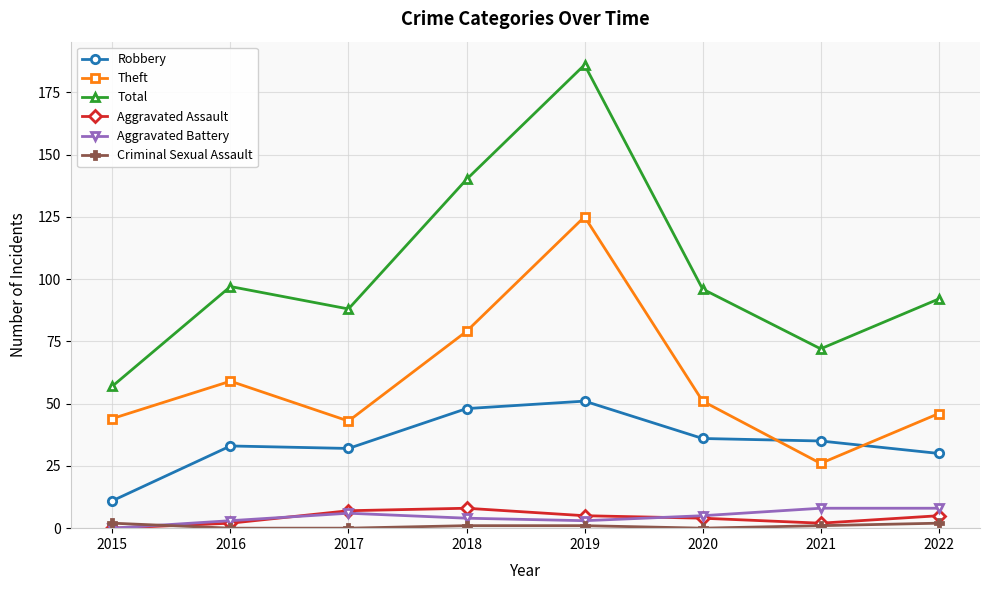

The Aggravated Assault series shows 0 at 2015. True or false?

True